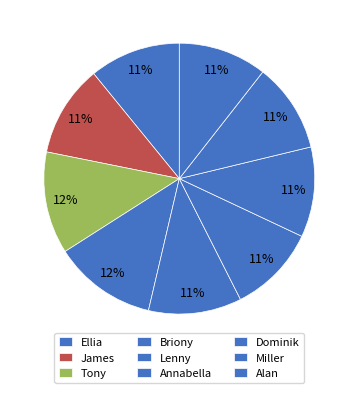

What percentage is the Annabella slice, to the nearest percent?

11%